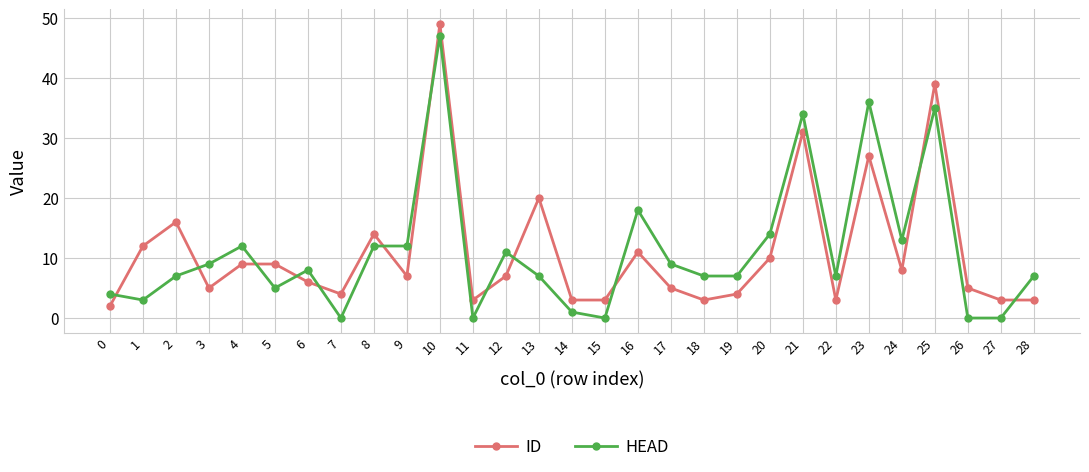

How many lines are shown in the chart?

2